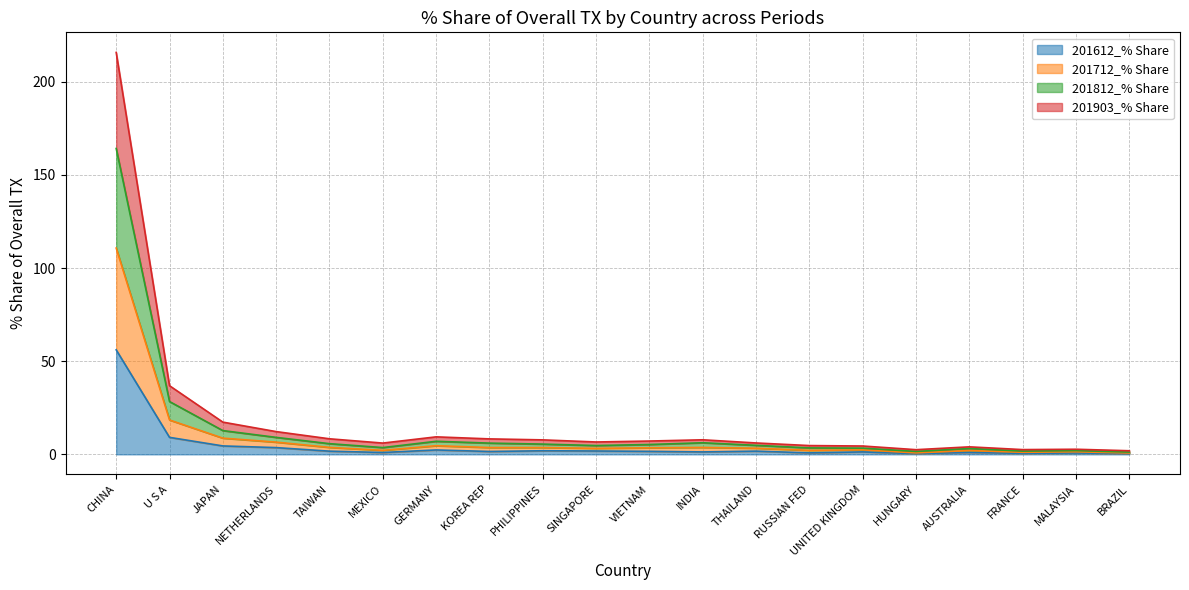

At which category is the sum across all series the highest?

CHINA